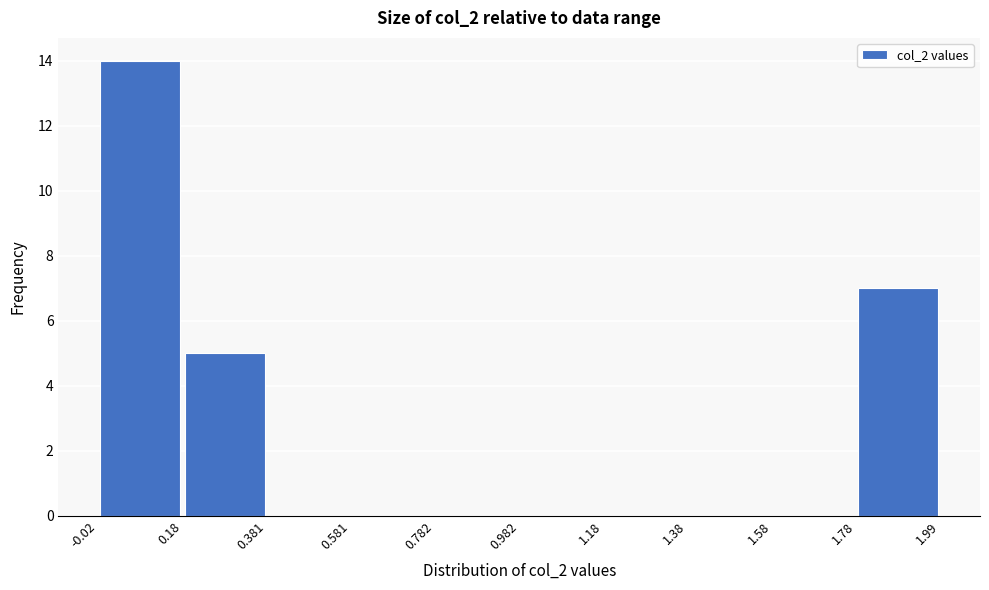

What is the height of the bar covering 1.78 to 1.99 on the x-axis? The values are not printed on the chart, so give them approximately, as read against the axis.

7